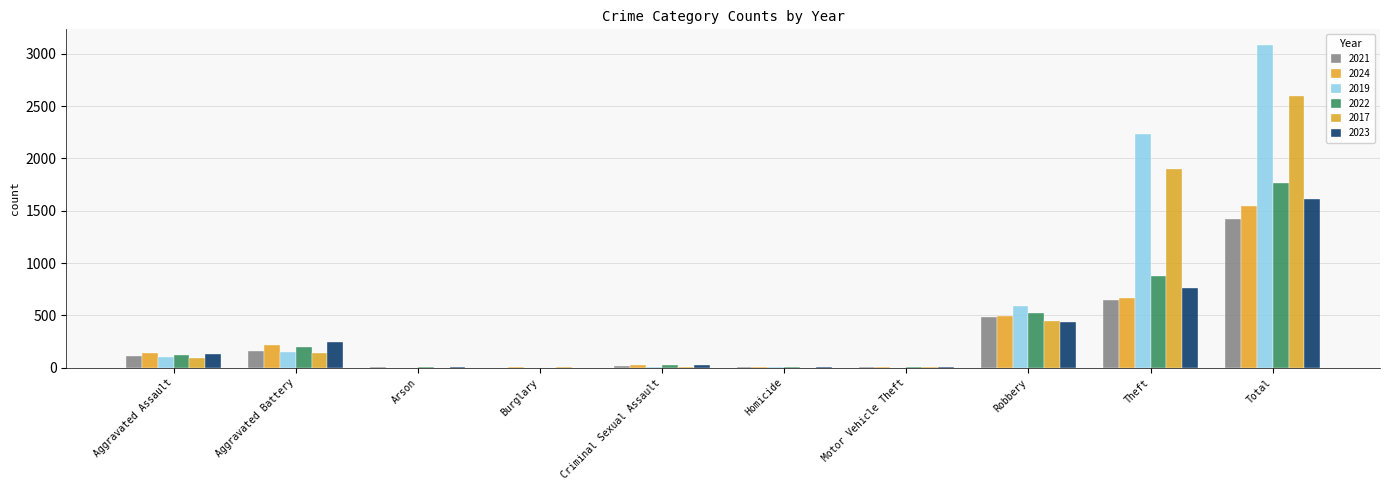

What position from the right is Theft?

2